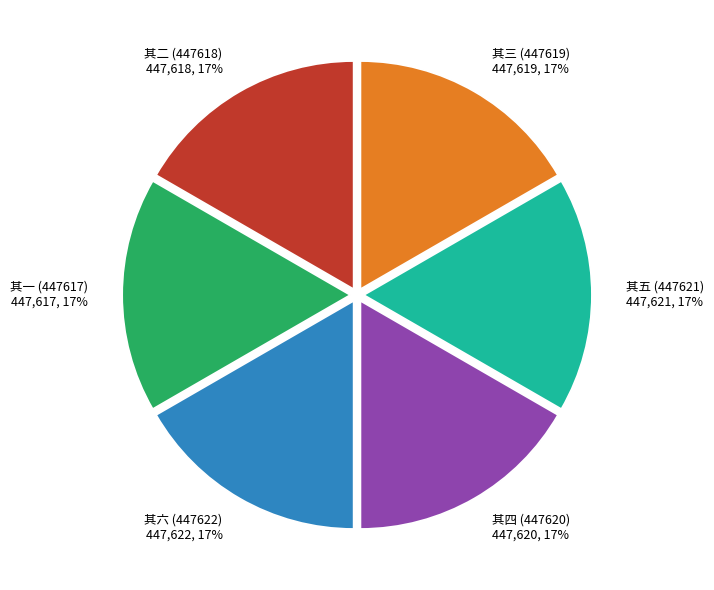

What is the ratio of the value at 其二 (447618) to the value at 其一 (447617)?

1.0